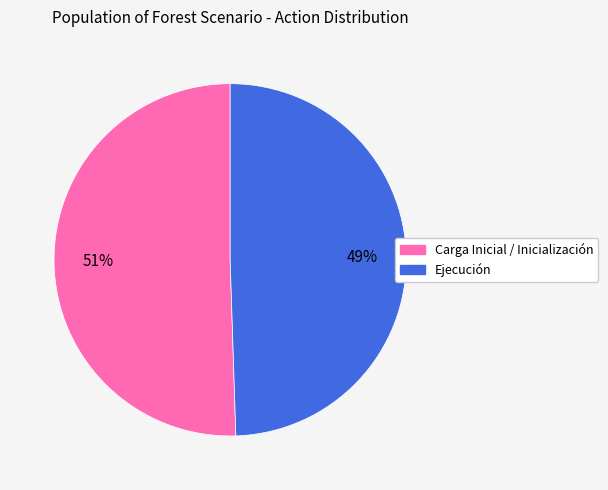

Which category has the biggest portion of the pie?

Carga Inicial / Inicialización